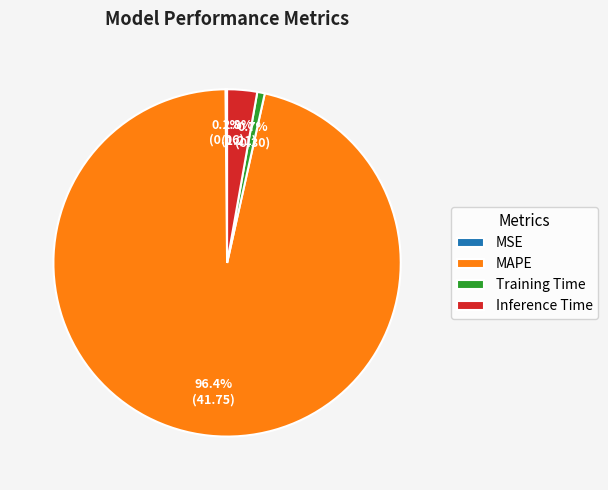

Is the sum of Inference Time and MAPE greater than half?

Yes